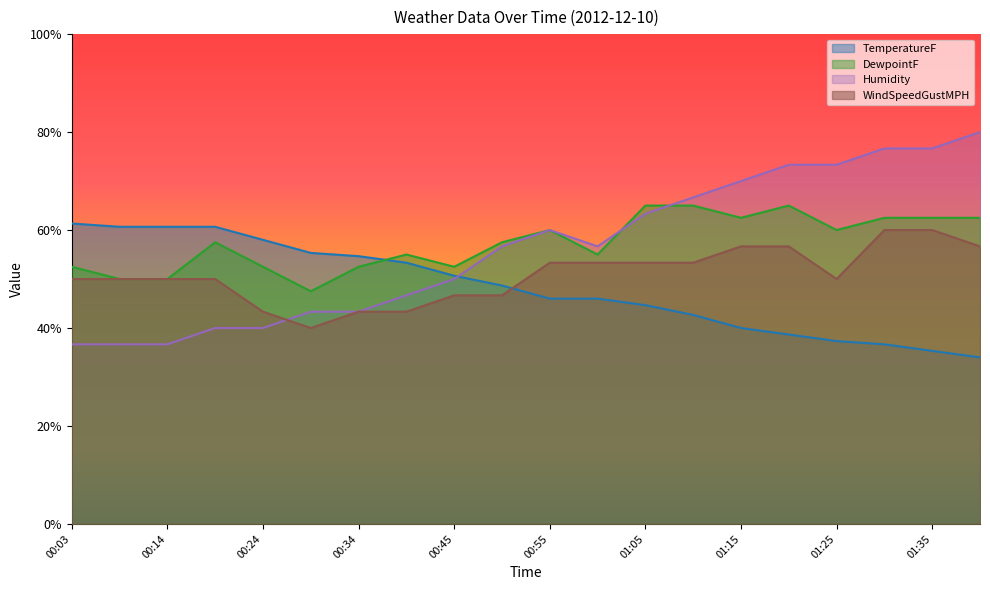

Rank the series by their maximum value, from highest to lowest.

Humidity, DewpointF, TemperatureF, WindSpeedGustMPH